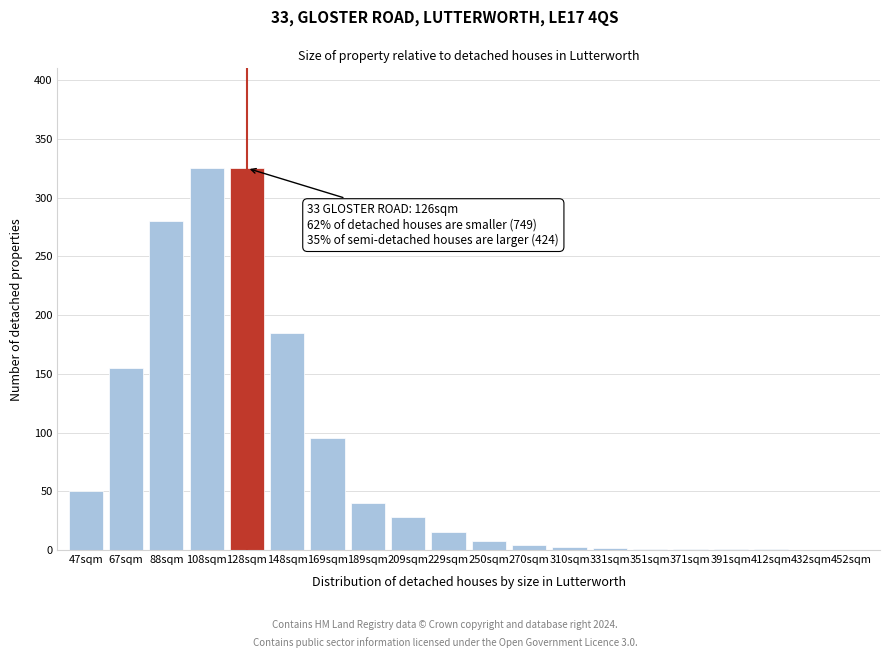

The chart shows a value of 280 at 88sqm. True or false?

True